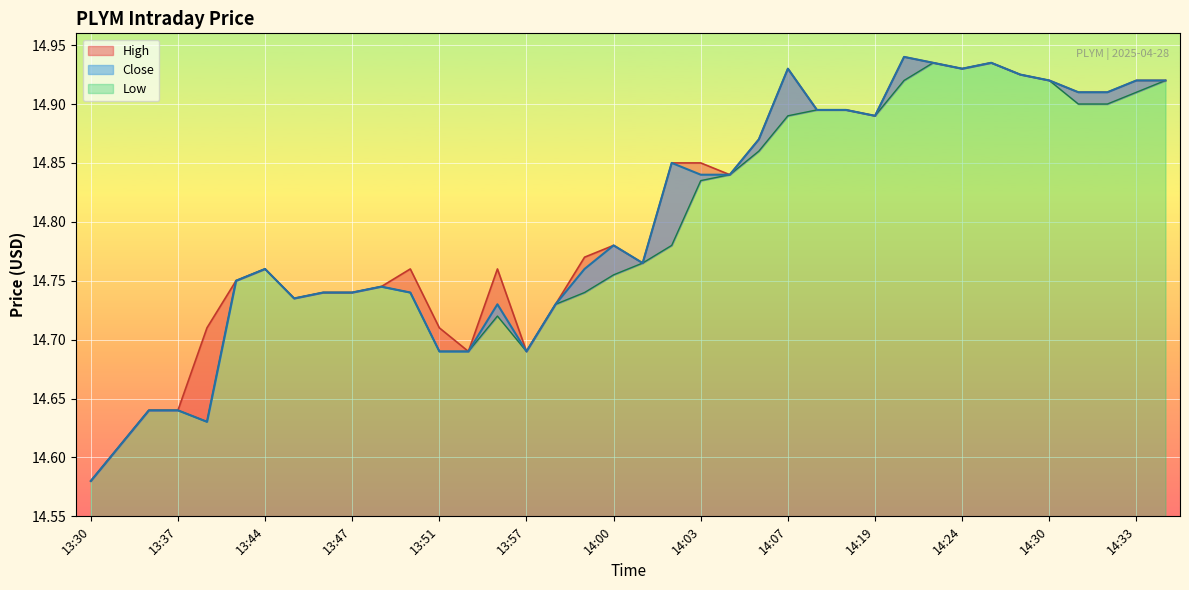

At which category does High reach its first local peak?

13:44